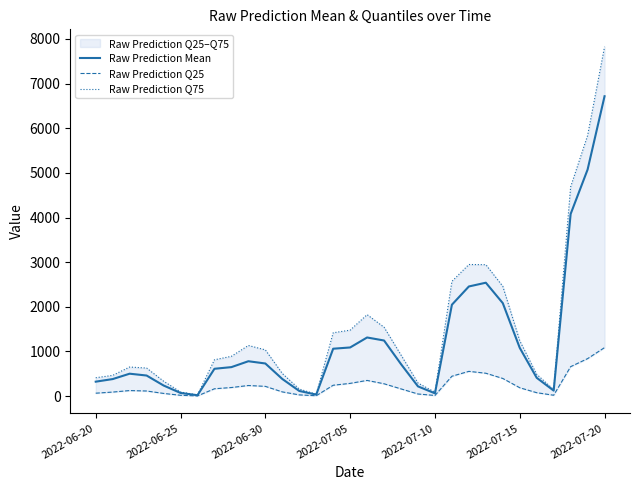

How many interior local peaks does the Raw Prediction Q75 series have?

4